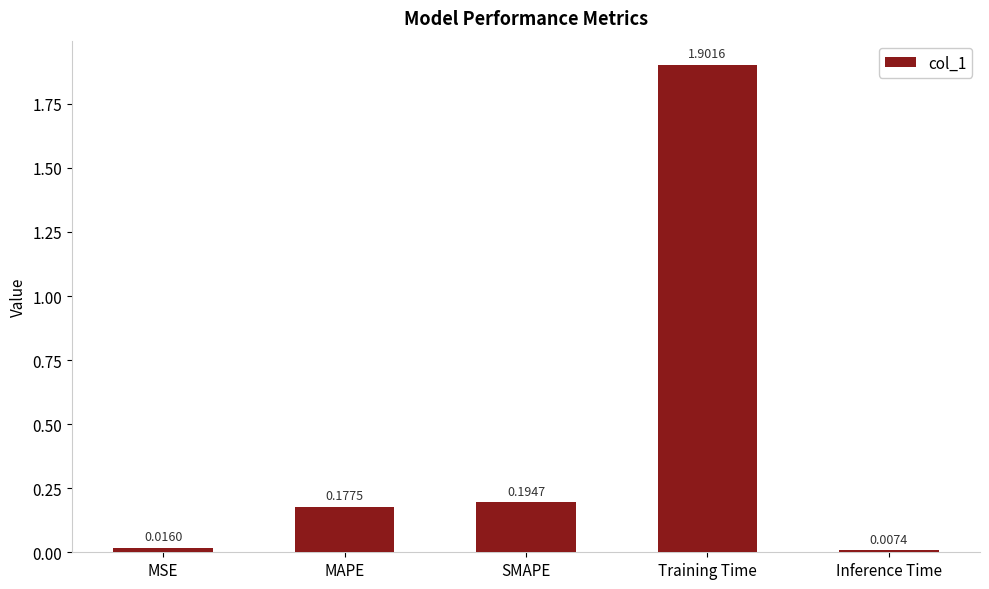

What is the sum of all values?

2.3